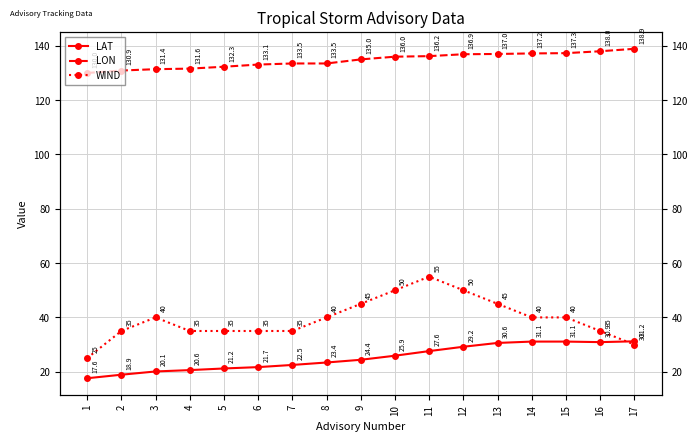

At which category is the sum across all series the highest?

11